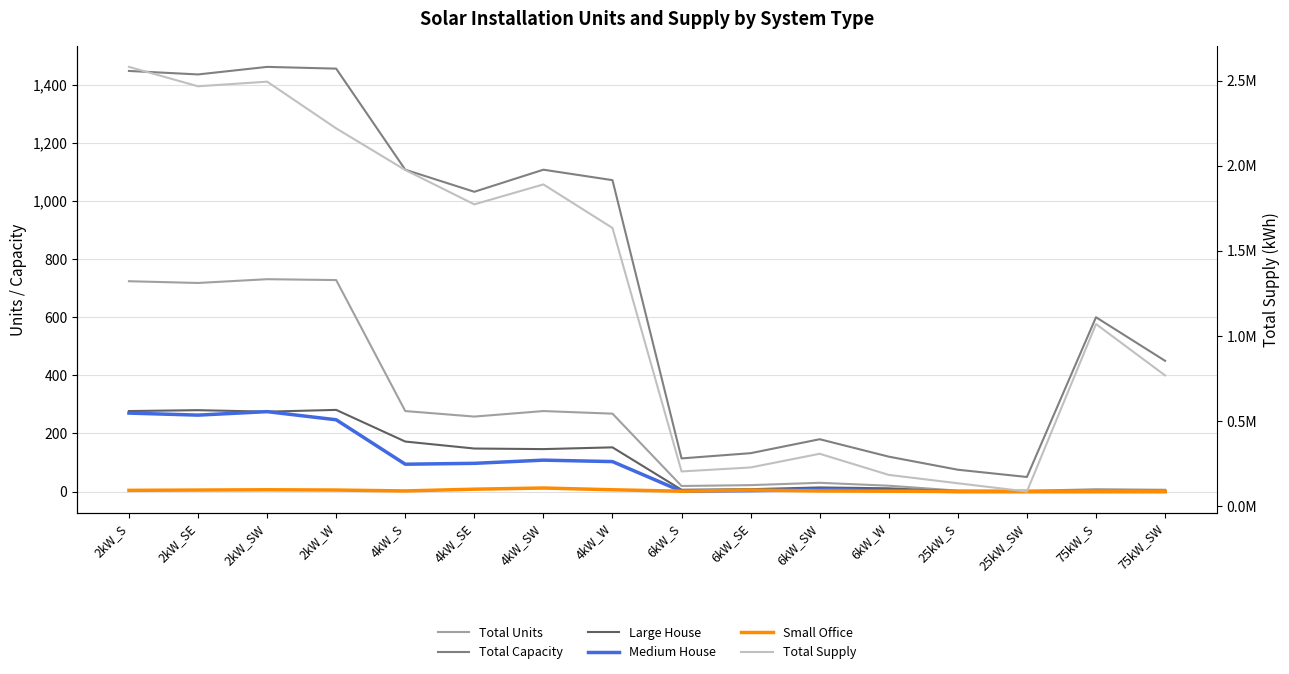

True or false: Small Office and Medium House intersect in this chart.

True